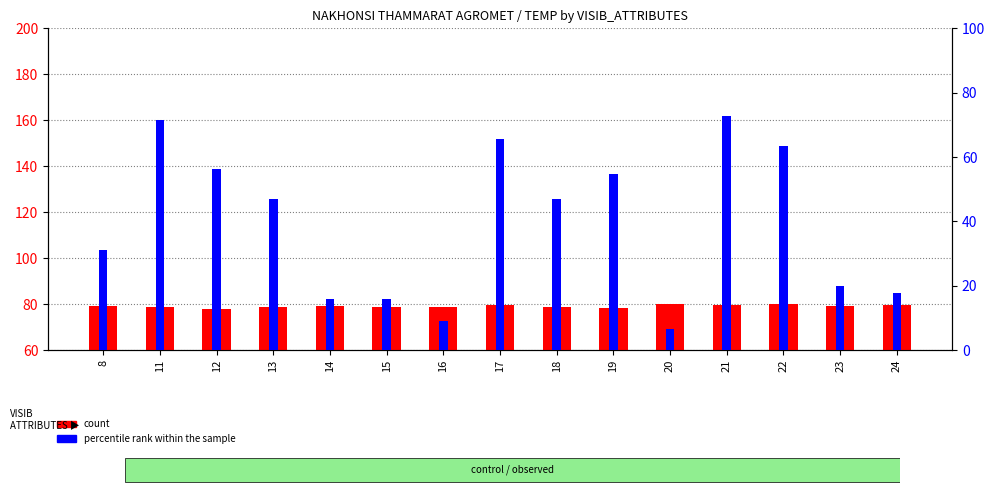

What is the total value across all series at 19?

133.1